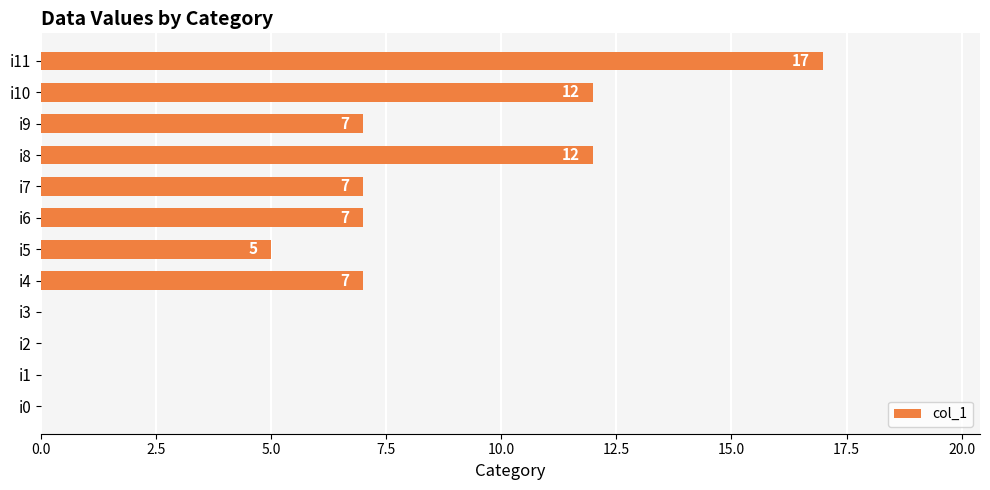

Which has a higher value, i7 or i10?

i10